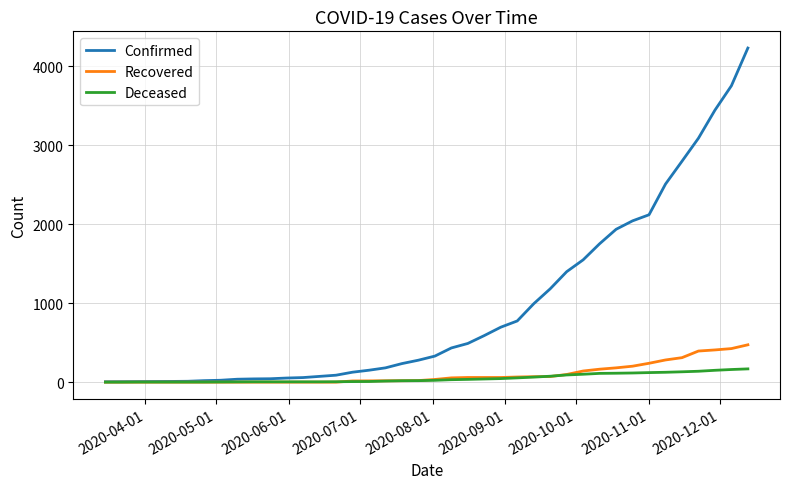

What is the difference between the maximum and minimum values in the Deceased series?

168